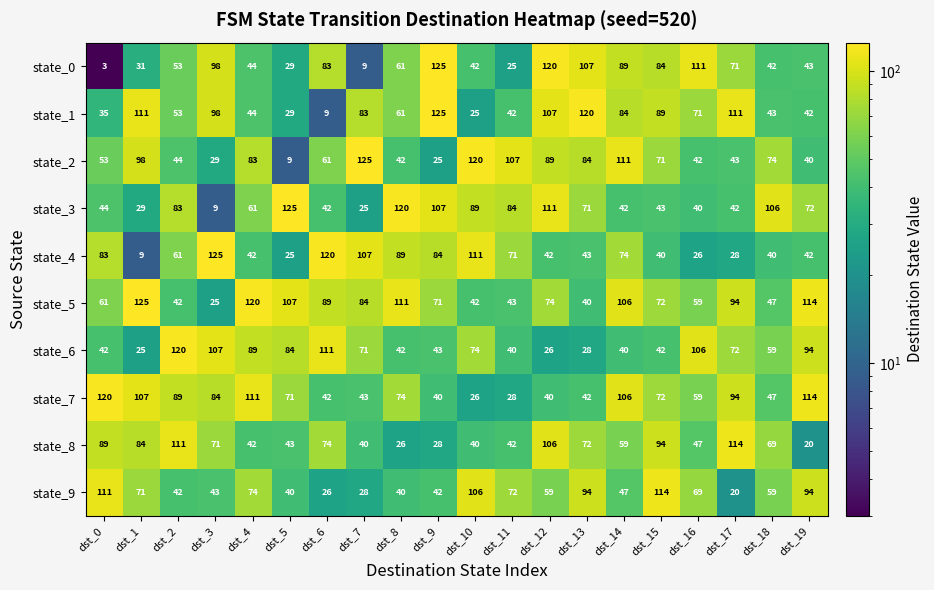

At which label does state_1 reach its minimum?

dst_6